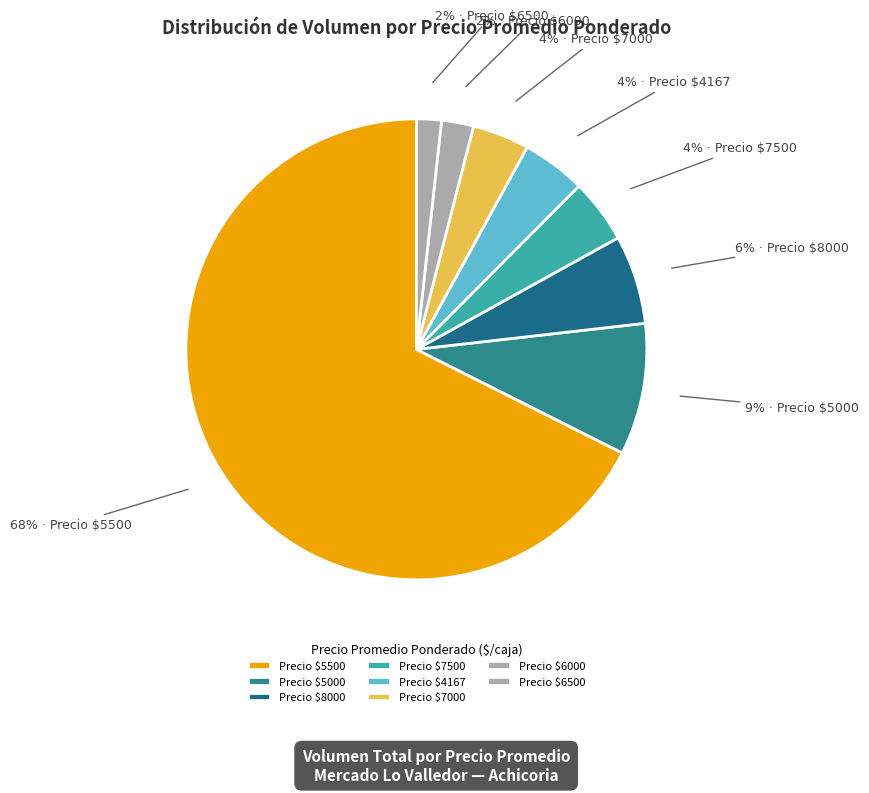

How many slices are in this pie chart?

8